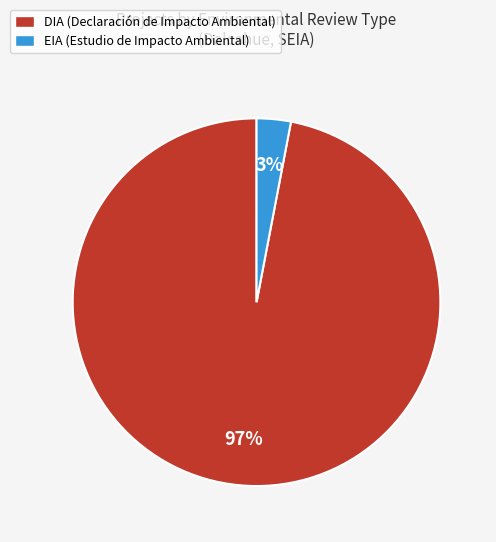

Do EIA and DIA together represent more than half of the pie?

Yes